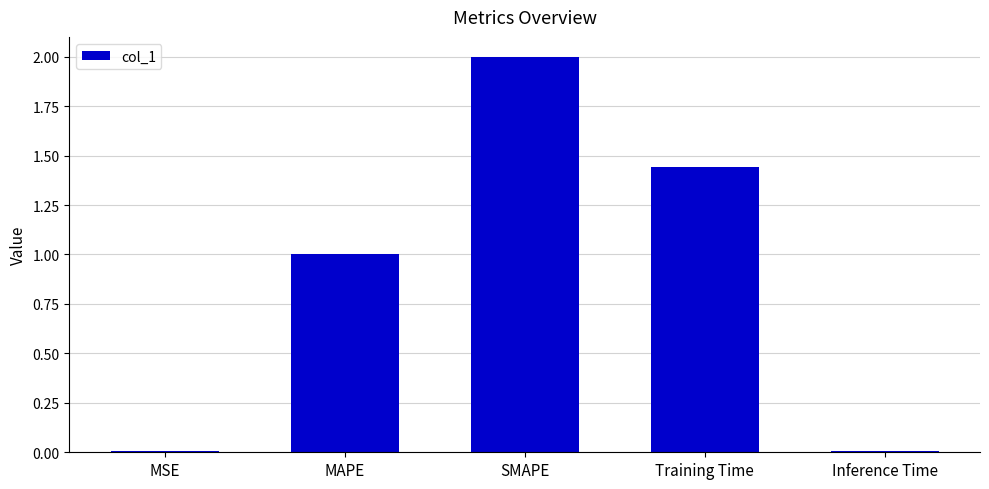

The value at MAPE is 1.0. True or false?

True